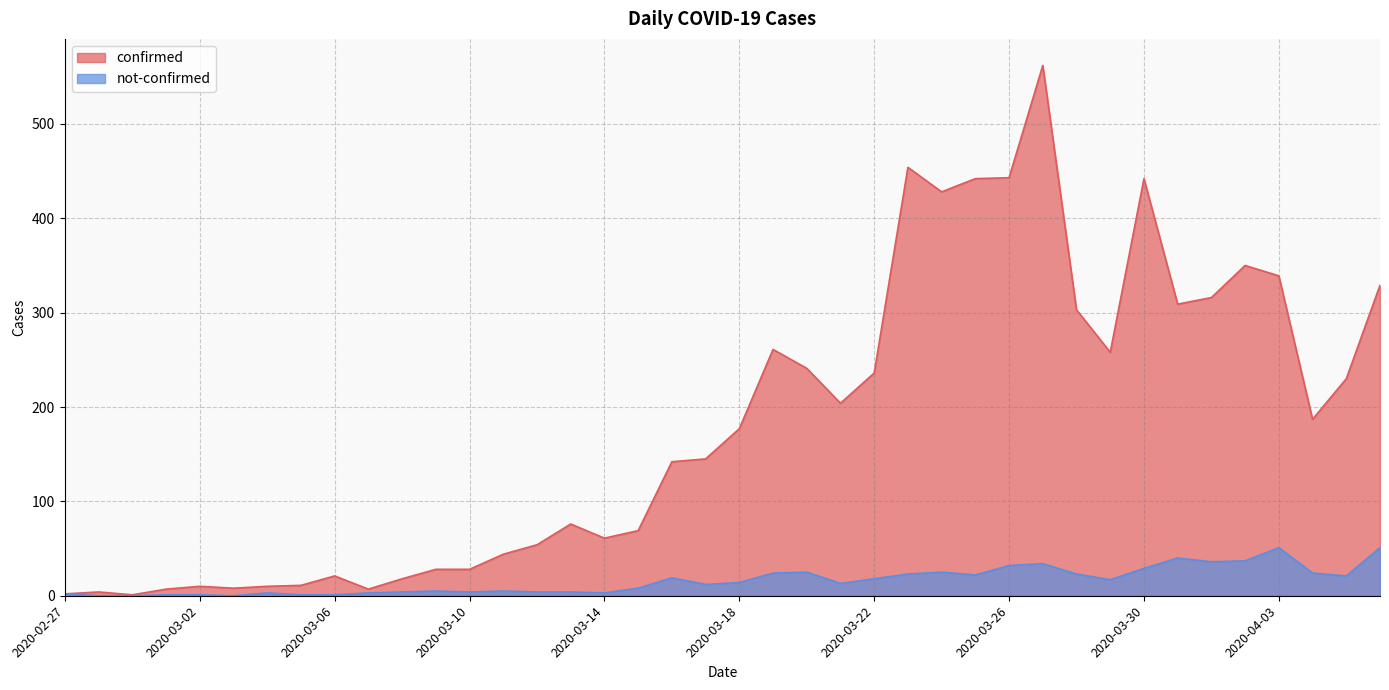

Reading left to right, list all the values displayed in this chart.

confirmed: 2020-02-27=2	2020-02-28=4	2020-02-29=1	2020-03-01=7	2020-03-02=10	2020-03-03=8	2020-03-04=10	2020-03-05=11	2020-03-06=21	2020-03-07=7	2020-03-08=18	2020-03-09=28	2020-03-10=28	2020-03-11=44	2020-03-12=54	2020-03-13=76	2020-03-14=61	2020-03-15=69	2020-03-16=142	2020-03-17=145	2020-03-18=177	2020-03-19=261	2020-03-20=241	2020-03-21=204	2020-03-22=236	2020-03-23=454	2020-03-24=428	2020-03-25=442	2020-03-26=443	2020-03-27=562	2020-03-28=303	2020-03-29=258	2020-03-30=442	2020-03-31=309	2020-04-01=316	2020-04-02=350	2020-04-03=339	2020-04-04=187	2020-04-05=230	2020-04-06=329
not-confirmed: 2020-02-27=2	2020-02-28=0	2020-02-29=0	2020-03-01=1	2020-03-02=1	2020-03-03=0	2020-03-04=3	2020-03-05=1	2020-03-06=1	2020-03-07=3	2020-03-08=4	2020-03-09=5	2020-03-10=4	2020-03-11=5	2020-03-12=4	2020-03-13=4	2020-03-14=3	2020-03-15=8	2020-03-16=19	2020-03-17=12	2020-03-18=14	2020-03-19=24	2020-03-20=25	2020-03-21=13	2020-03-22=18	2020-03-23=23	2020-03-24=25	2020-03-25=22	2020-03-26=32	2020-03-27=34	2020-03-28=23	2020-03-29=17	2020-03-30=29	2020-03-31=40	2020-04-01=36	2020-04-02=37	2020-04-03=51	2020-04-04=24	2020-04-05=21	2020-04-06=51